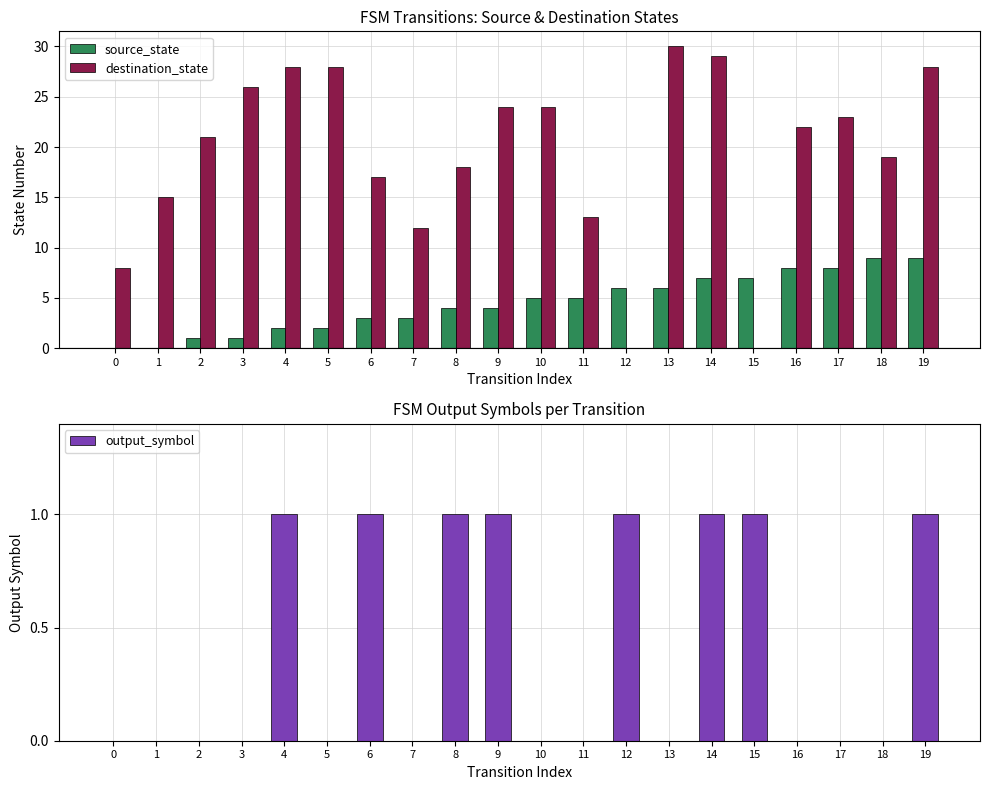

The destination_state series shows 19 at 18. True or false?

True